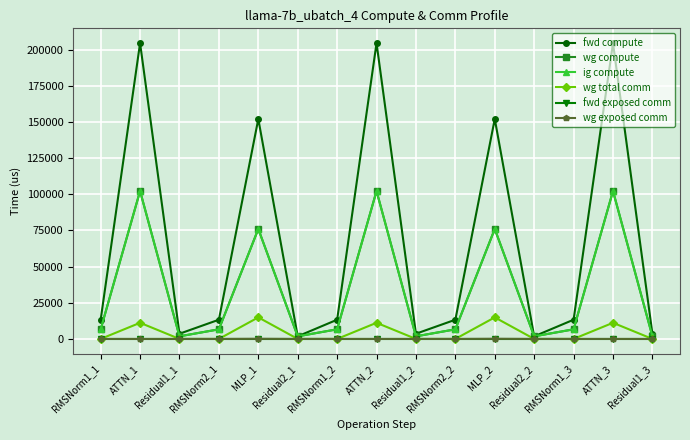

Does the chart display data point markers on the line(s)?

Yes